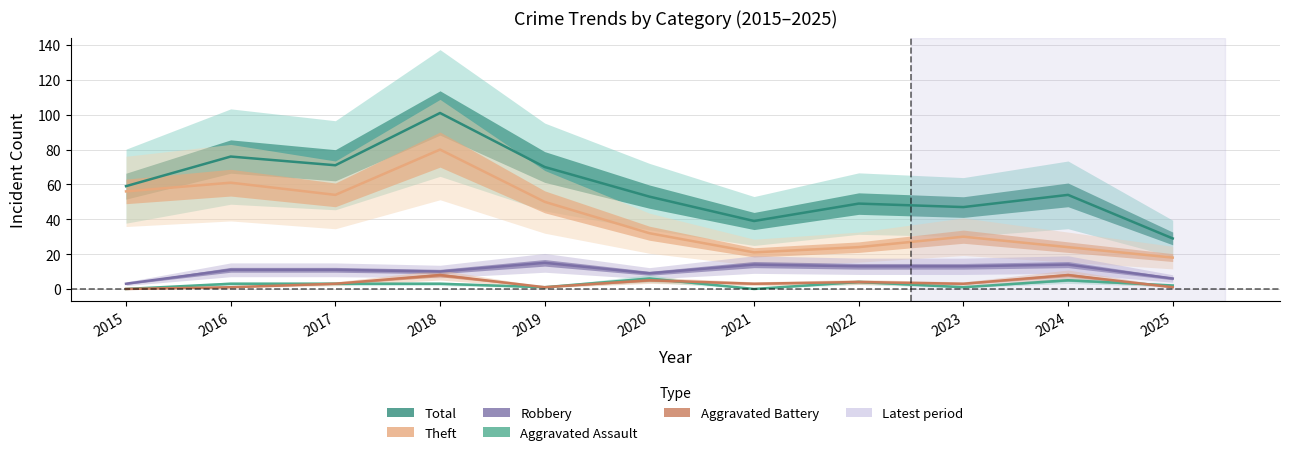

What is the value of the Total point at the 3rd from the left?

71